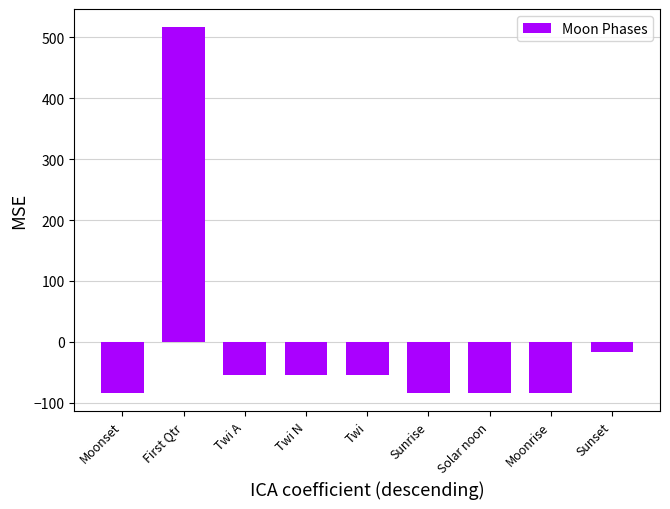

Is it true that the value at Sunset is -16.9?

True